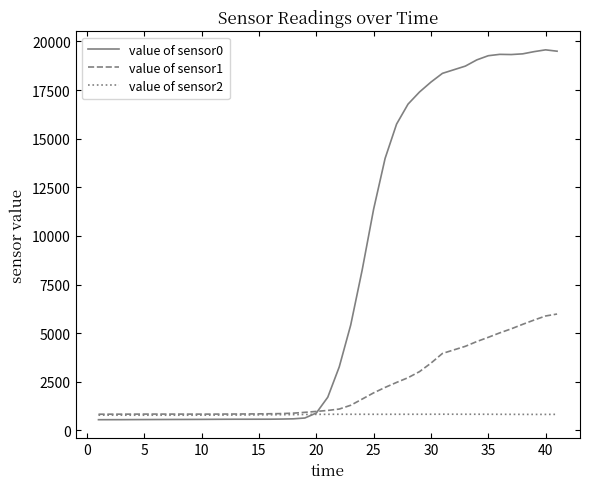

Rank the series by their average value, from highest to lowest.

value of sensor0, value of sensor1, value of sensor2